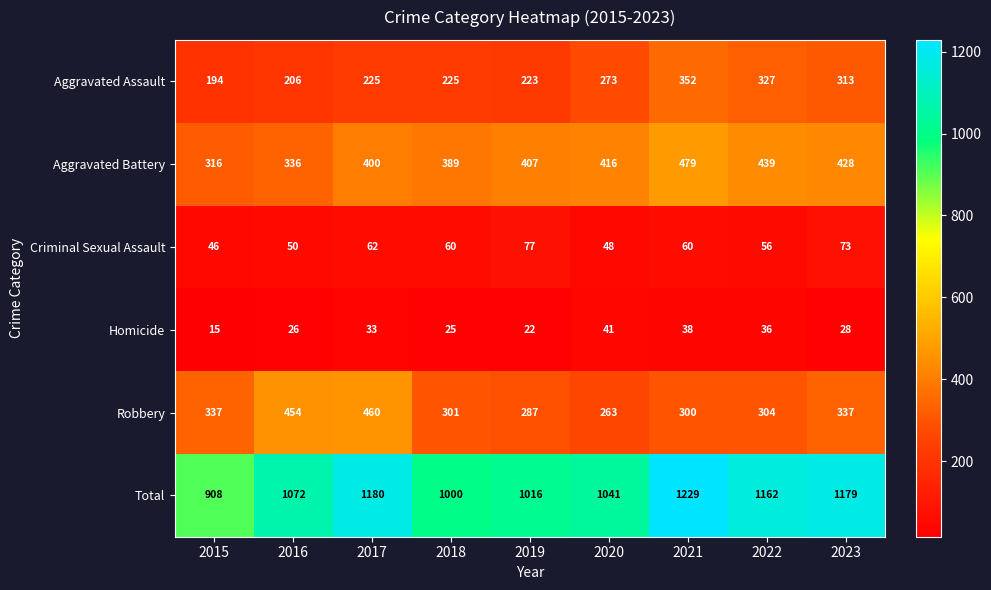

The Total series shows 1072 at 2016. True or false?

True